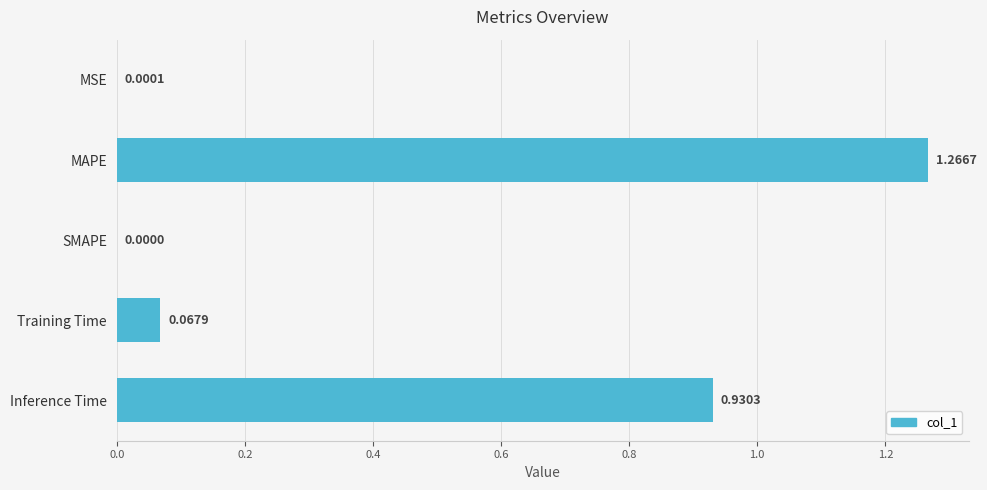

What is the change in value from Training Time to Inference Time?

+0.9